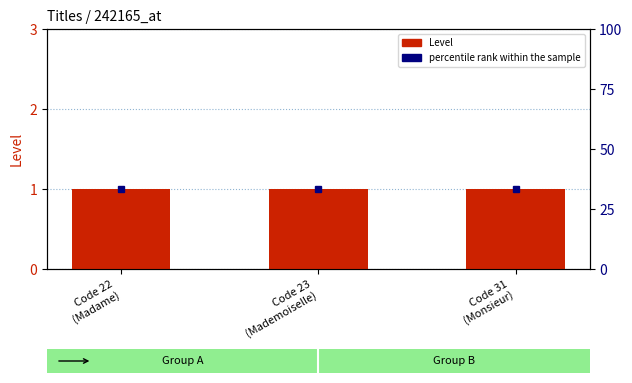

What is the sum of the percentile rank within the sample values at Code 22
(Madame) and Code 23
(Mademoiselle)?

66.7